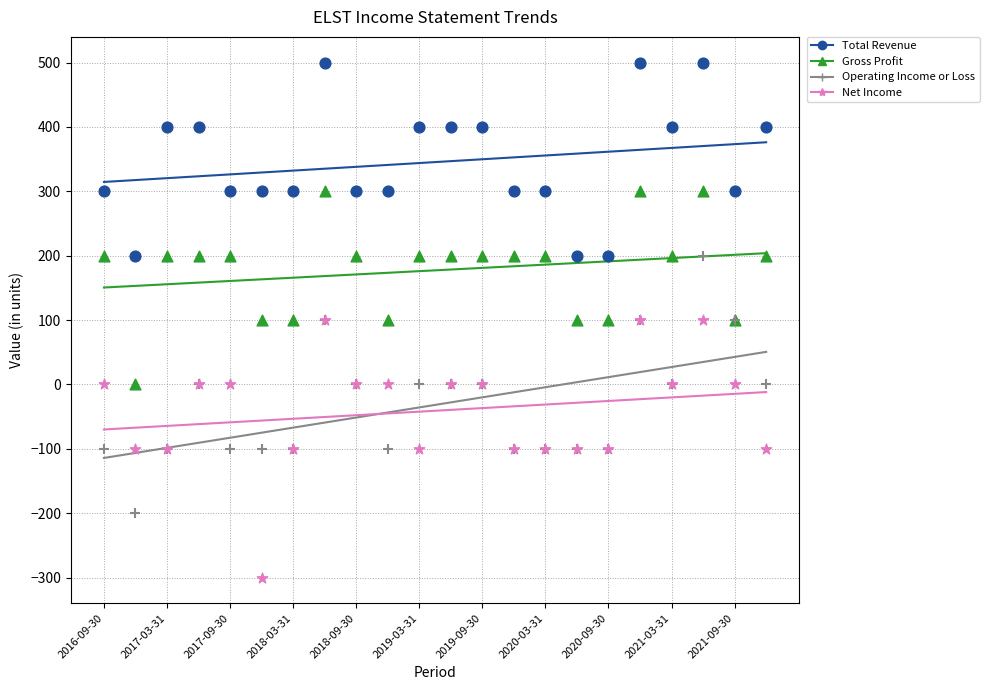

Which series contains the lowest Y value?

Net Income